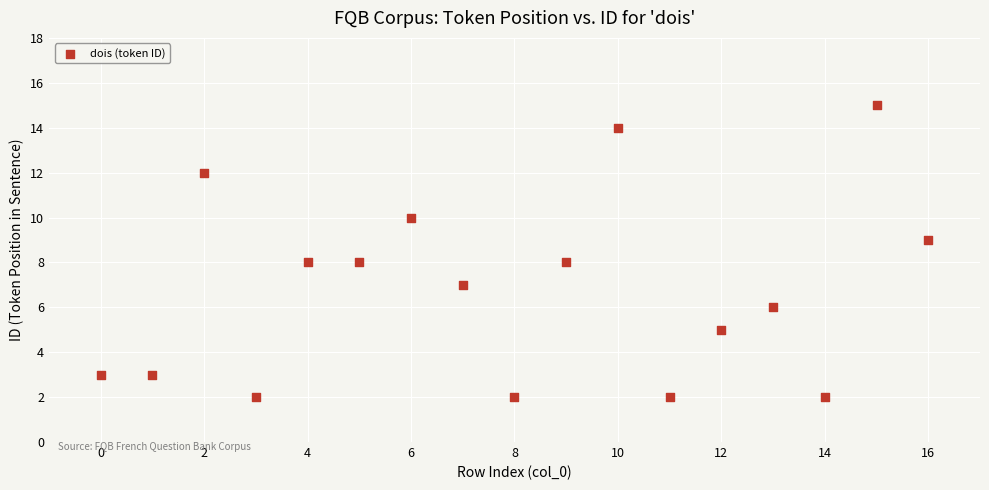

What is the range of Y values (max minus min)?

13